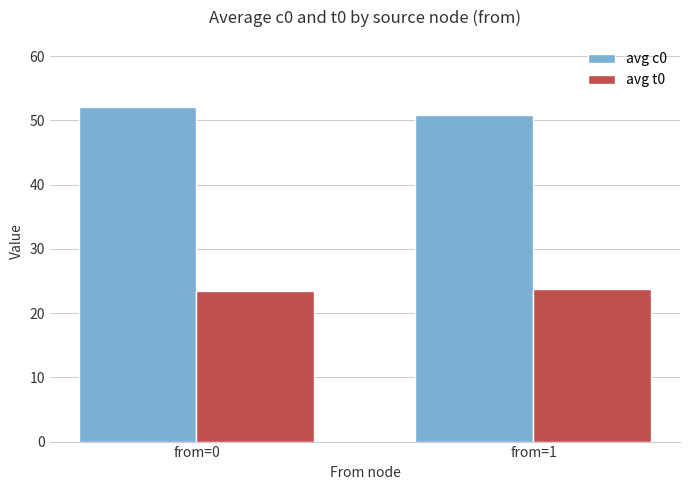

The avg t0 series shows 36.0 at from=0. True or false?

False